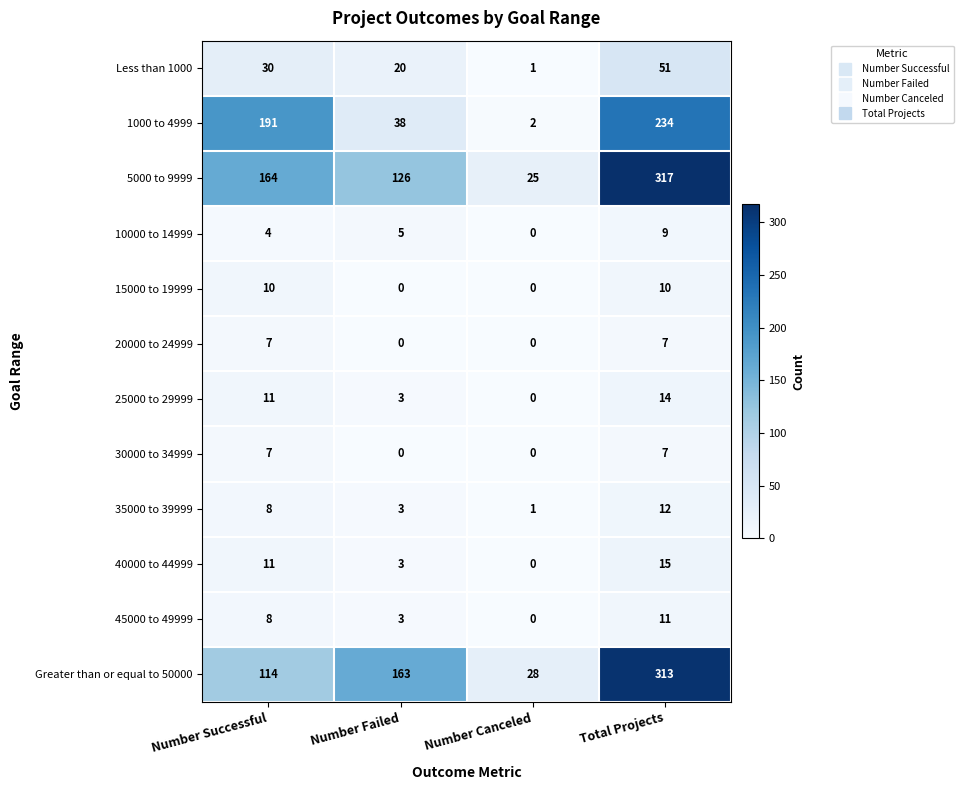

Which category has the highest value in the Greater than or equal to 50000 series?

Total Projects